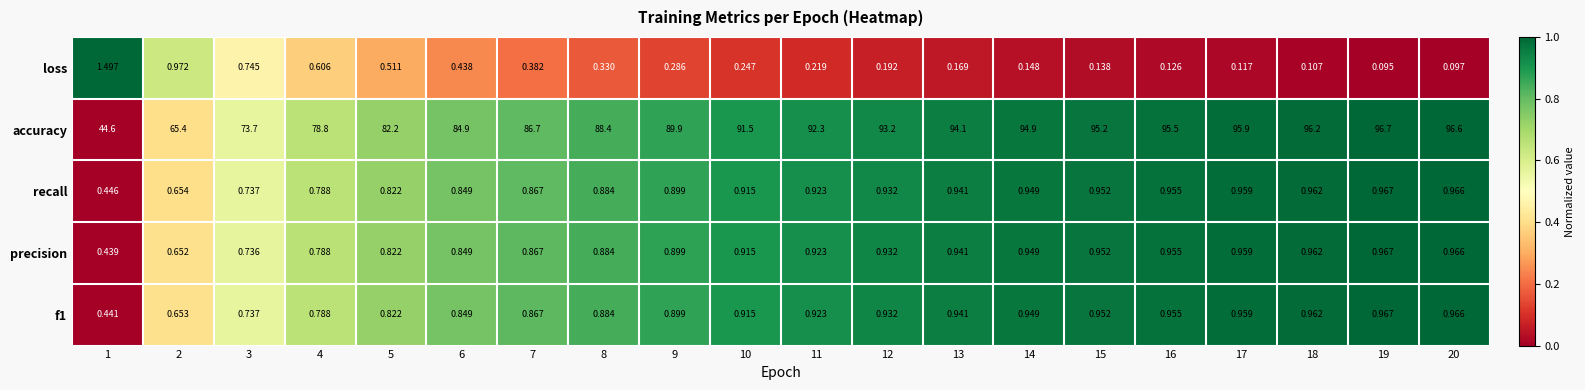

Which series has the largest total across all categories?

accuracy